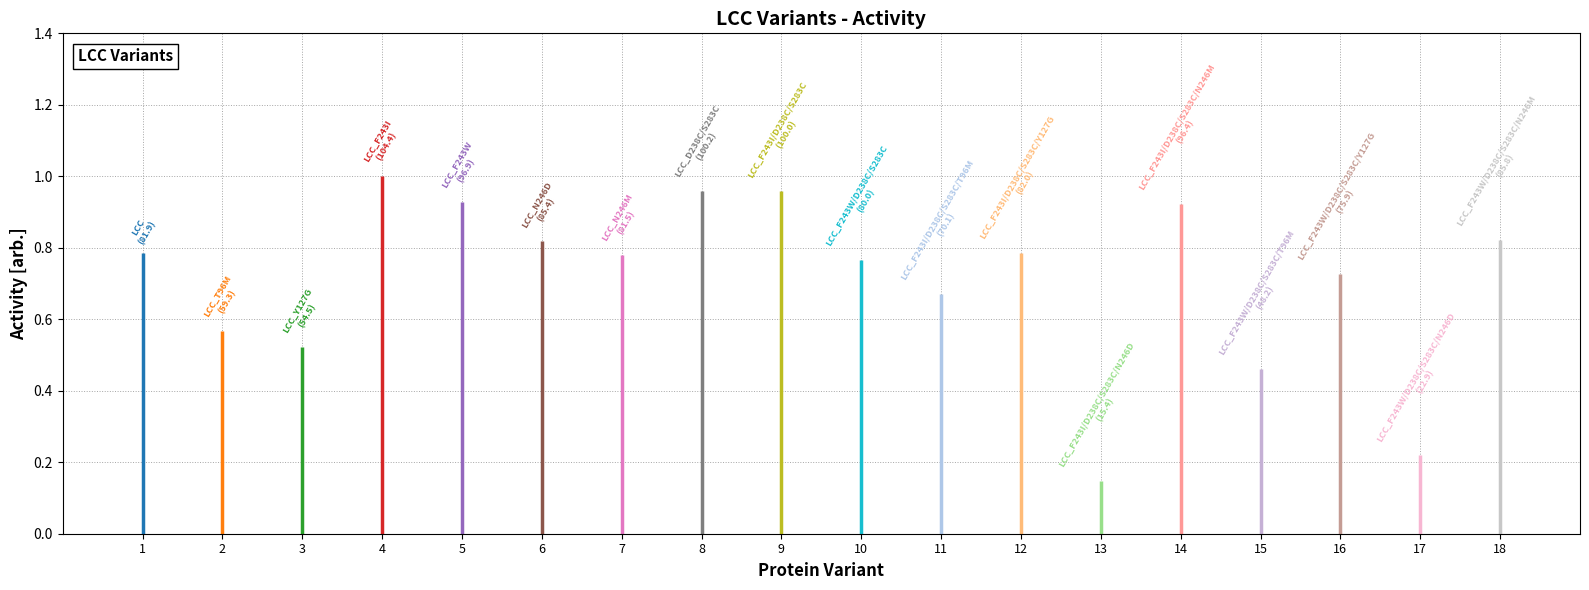

Count the number of data series in this chart.

1